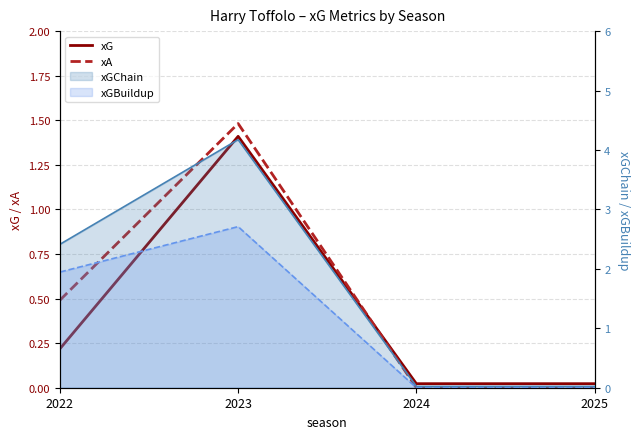

How many data points in xA are above 0?

2